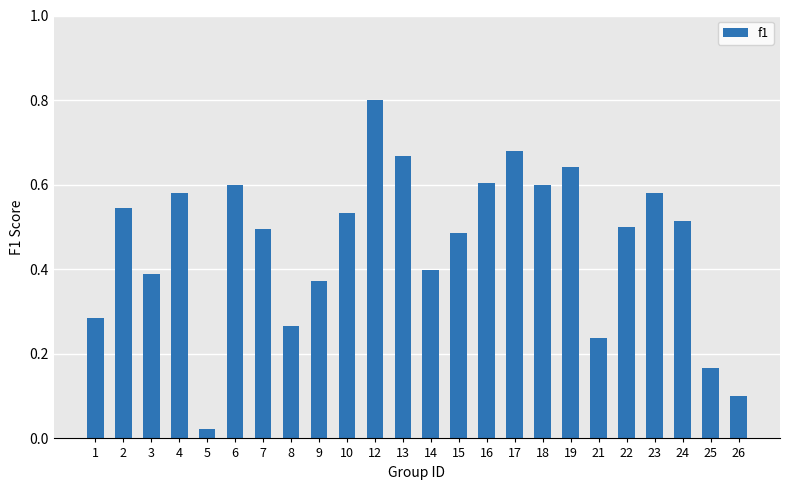

Are the bars horizontal?

No